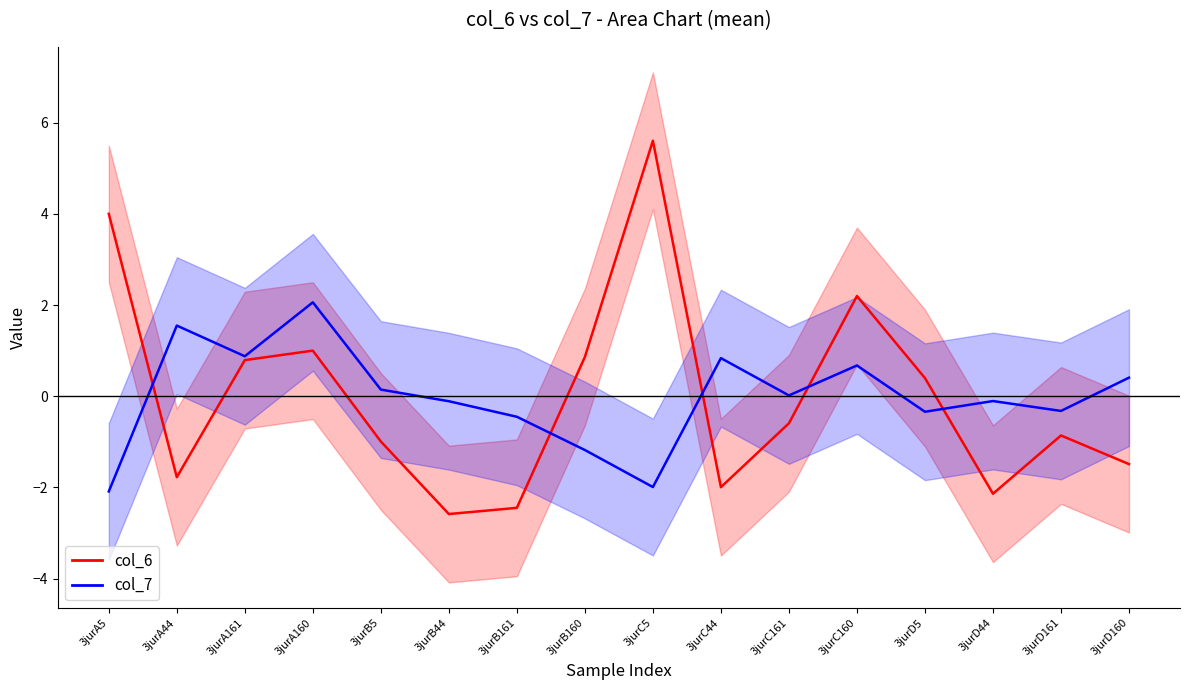

The col_6 series shows -0.9 at 3jurD161. True or false?

True